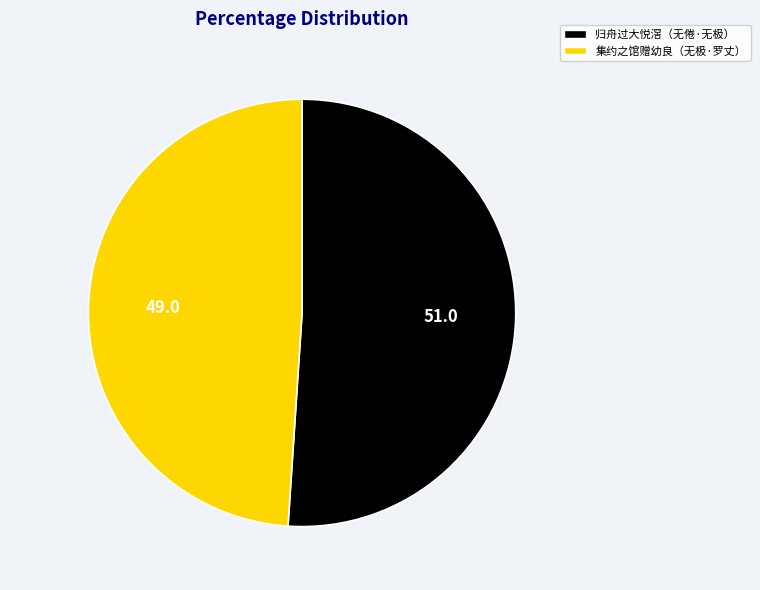

Does any single category account for the majority?

Yes